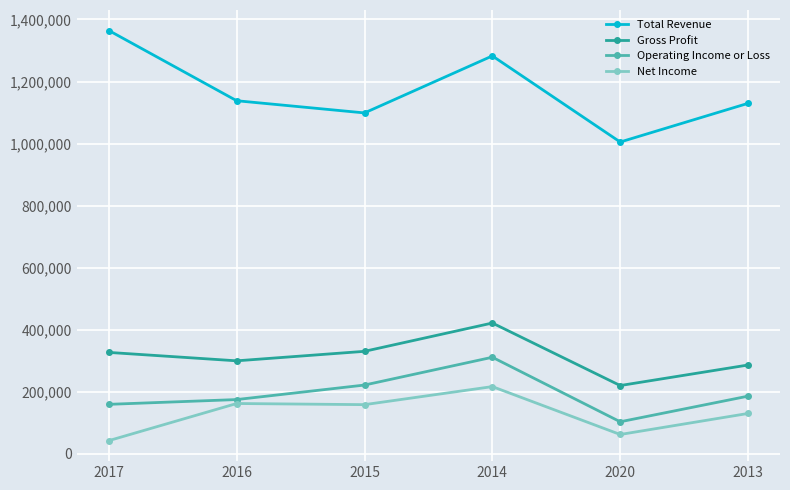

Read the Total Revenue value at 2014.

1282500